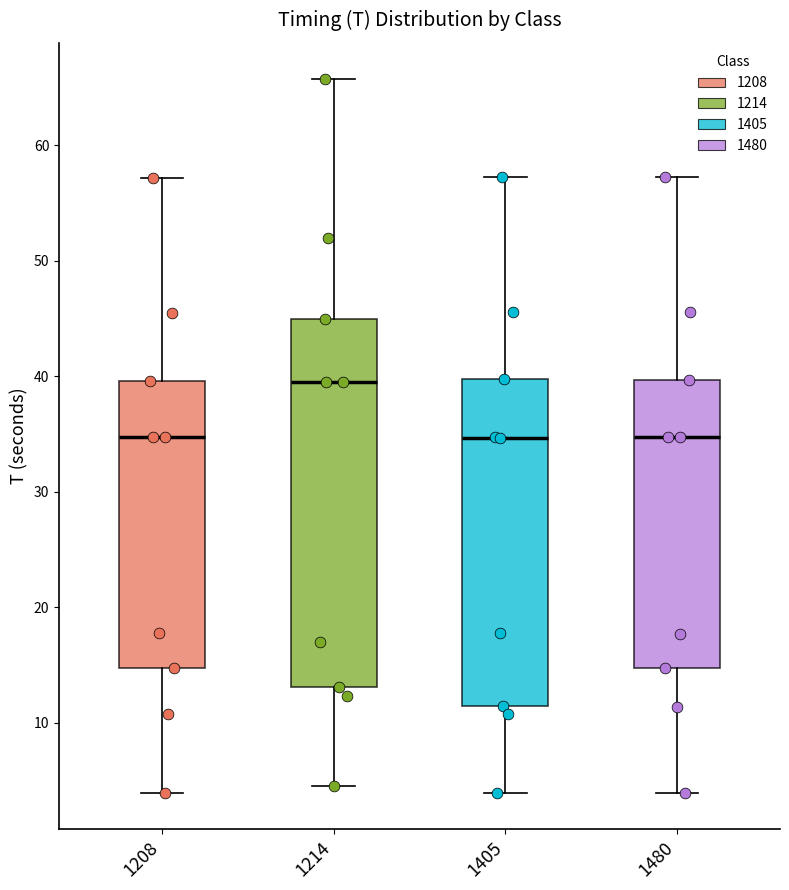

Which box is the tallest, from its lower edge to its upper edge?

1214